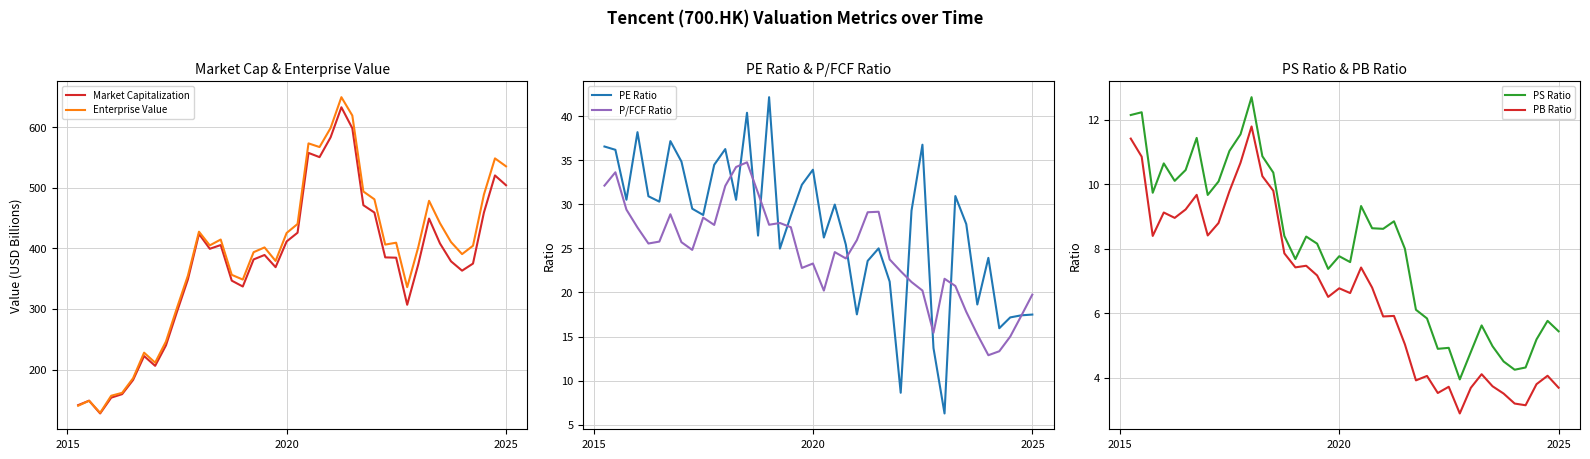

Which series has the largest total across all categories?

Enterprise Value